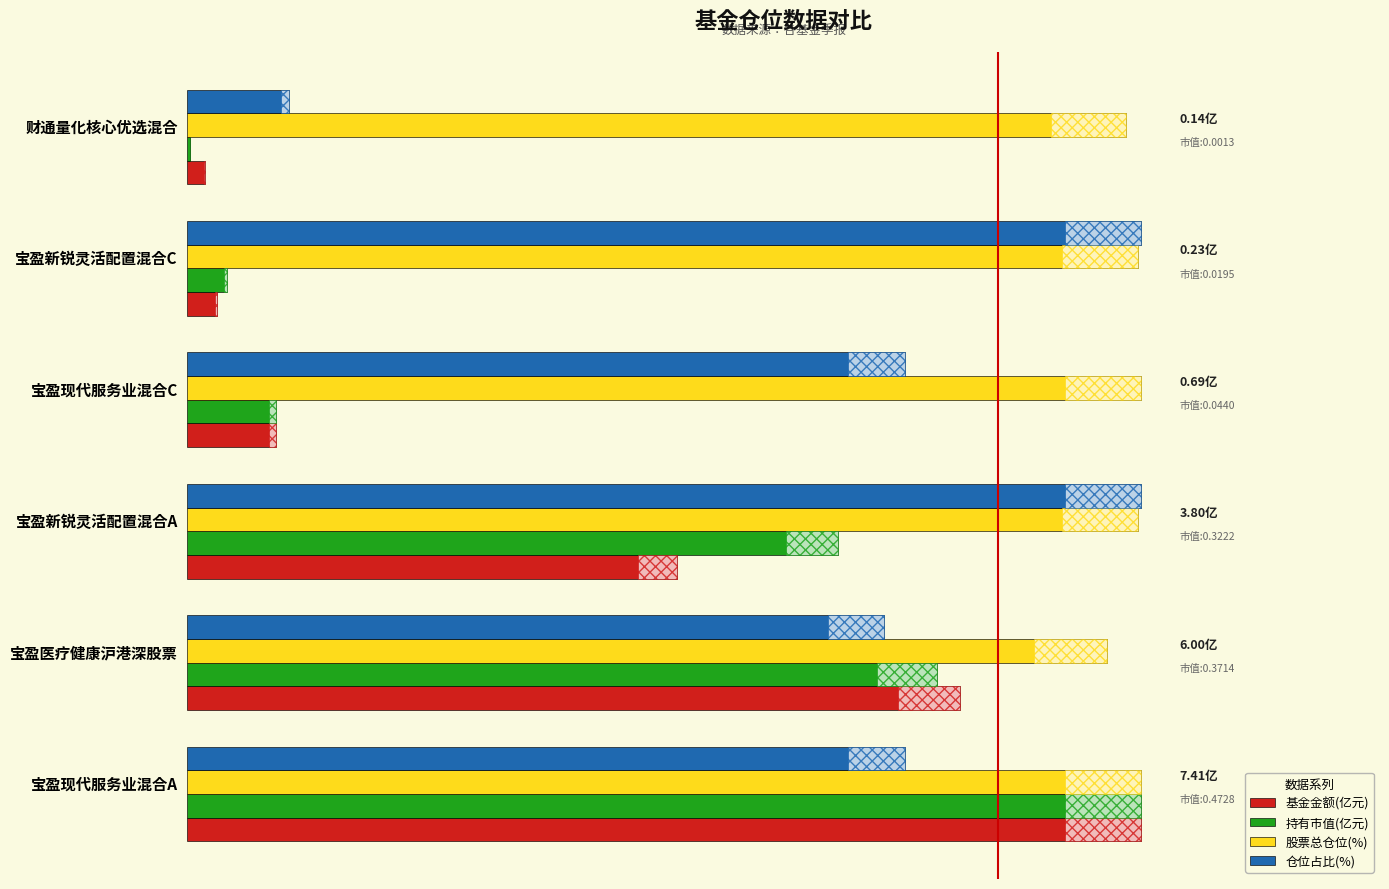

True or false: 股票总仓位(%) has a value of 9.8 at 财通量化核心优选混合.

True